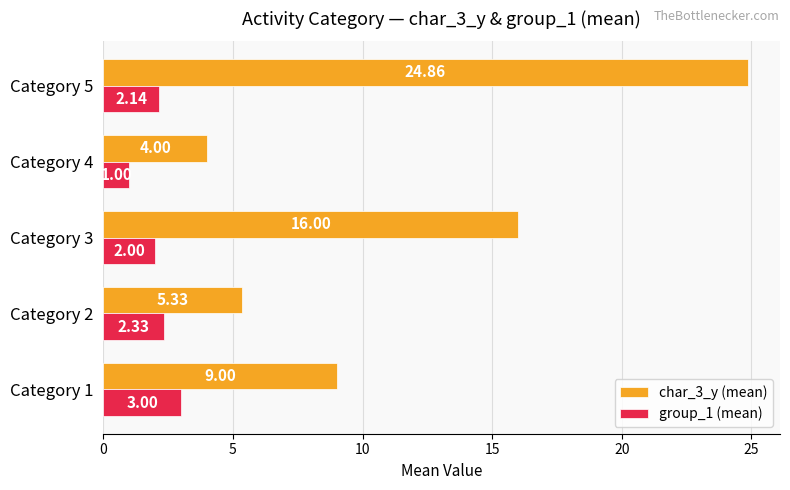

Where is char_3_y (mean) nearest to the value 14?

Category 3